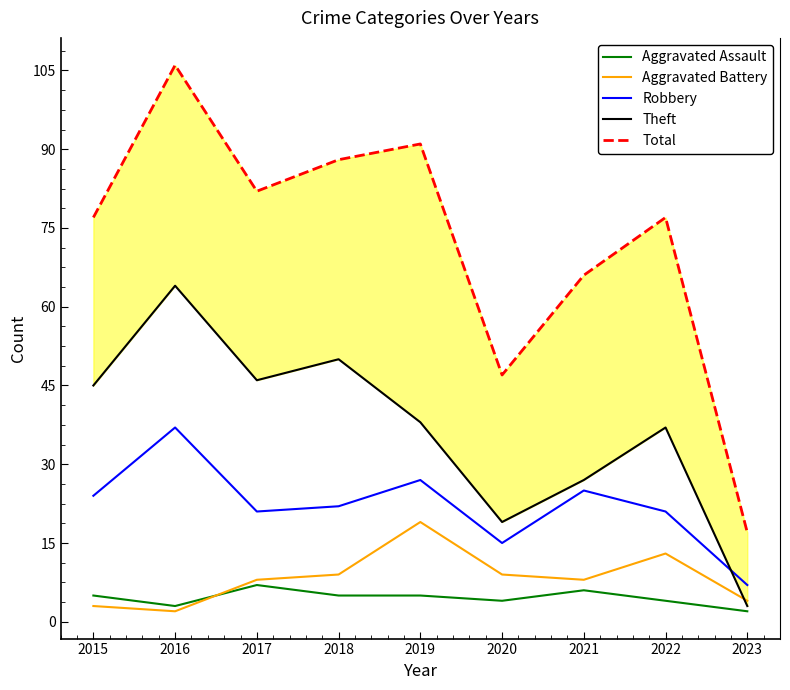

Does the chart display data point markers on the line(s)?

No